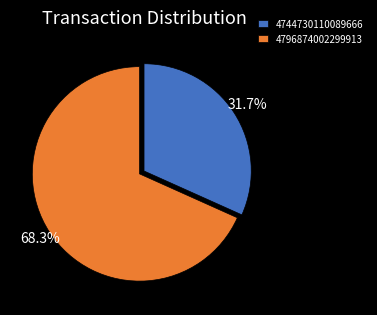

Count the number of slices in the pie.

2